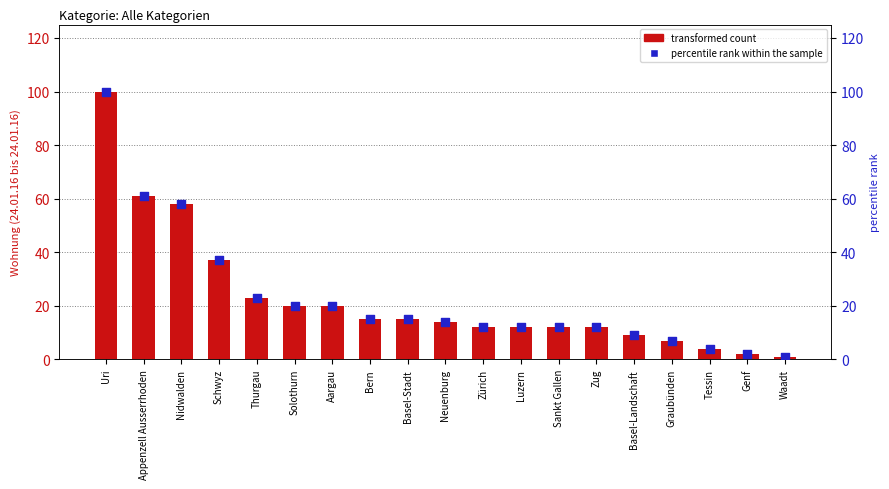

Is the value of percentile rank within the sample at Sankt Gallen greater than the value of transformed count at Bern?

No